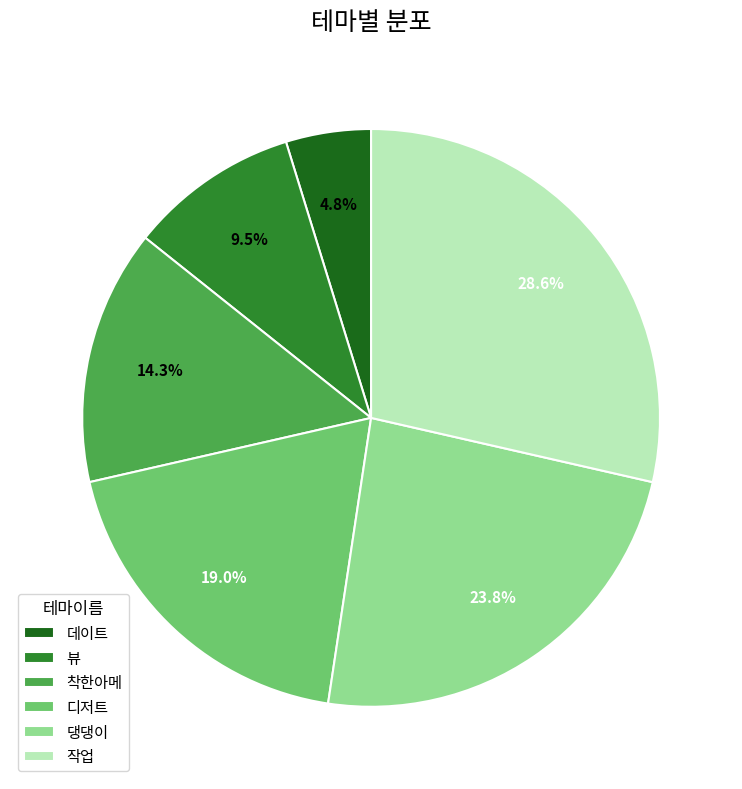

To the nearest percent, what is the average slice percentage?

17%